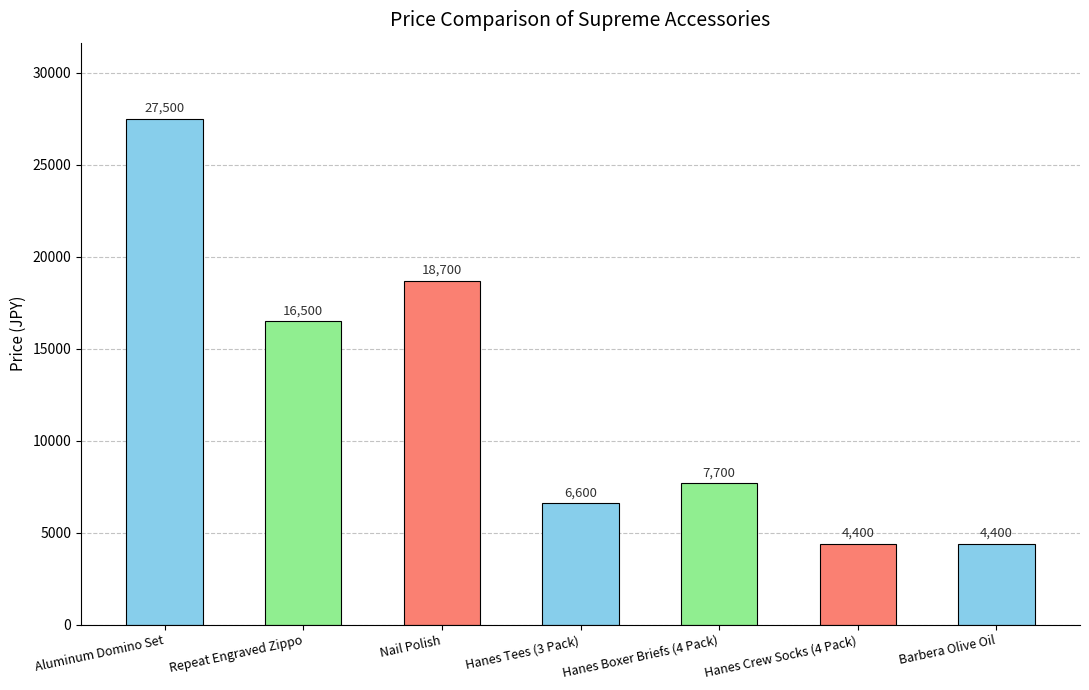

At which category does the chart reach its peak across all series?

Aluminum Domino Set